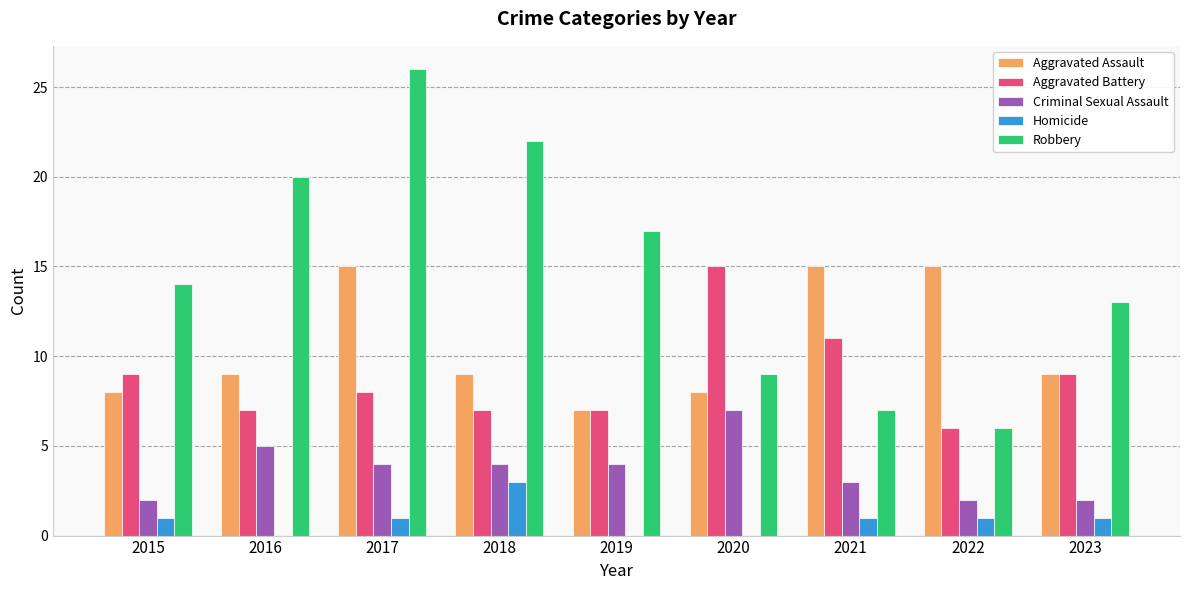

Count the Robbery values in the range 9 to 20.

5